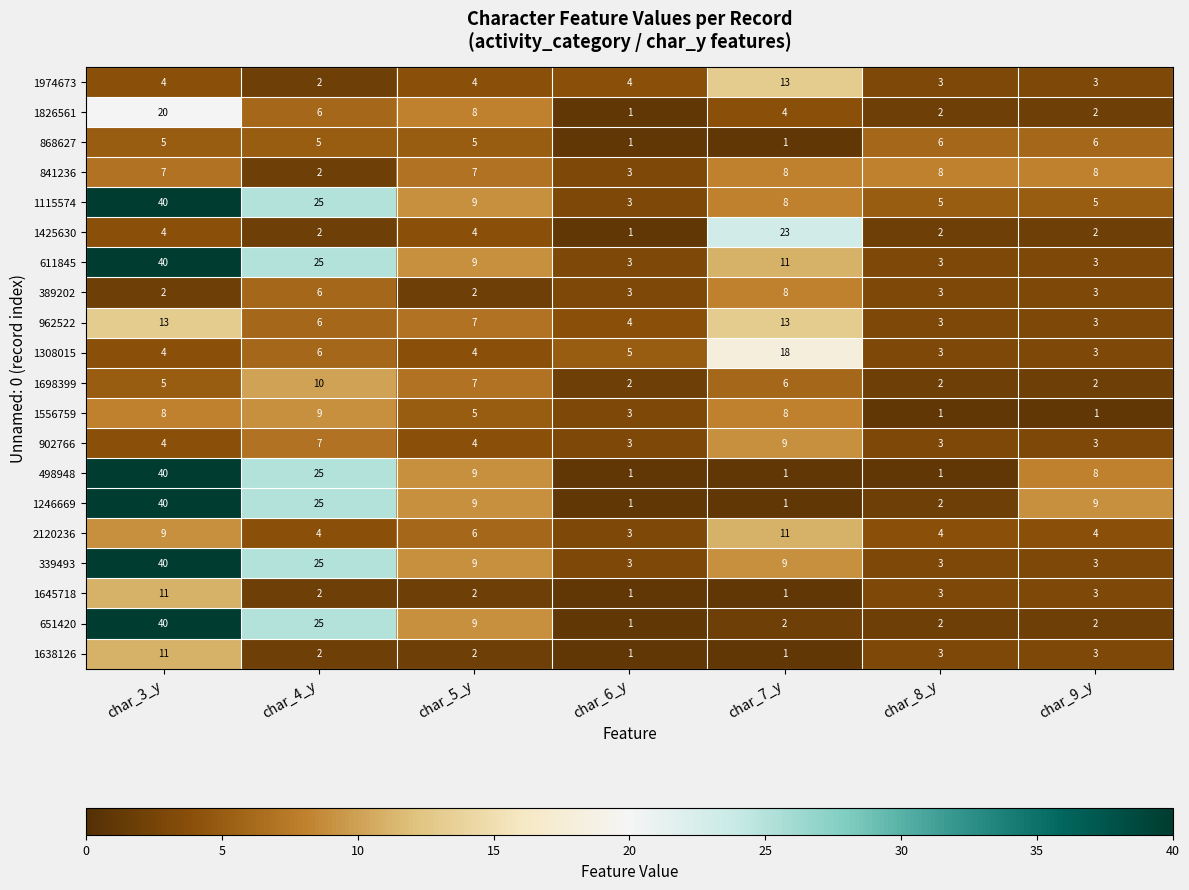

What is the difference between the highest and lowest values at char_9_y?

8